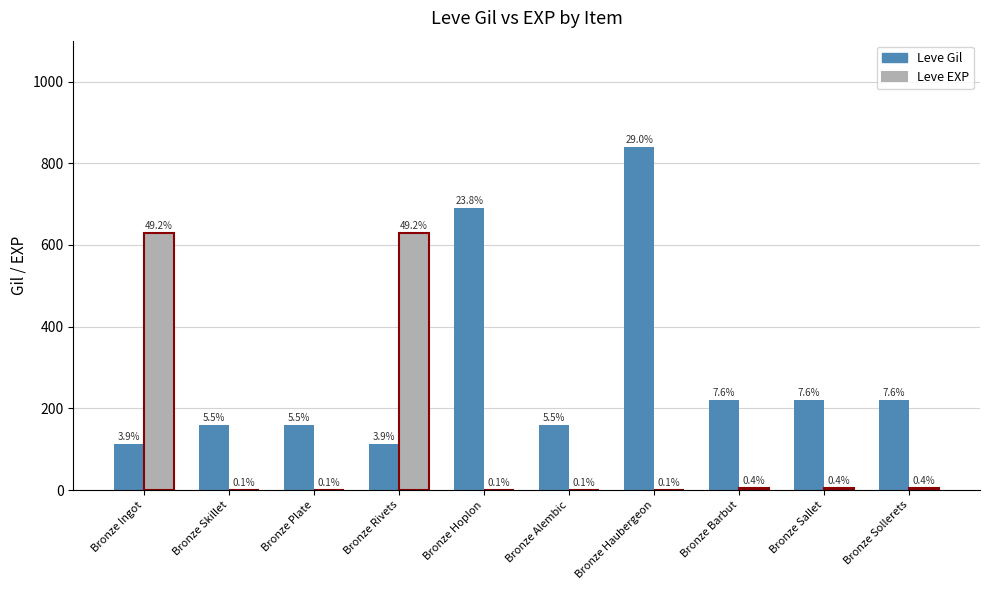

What are all the series names shown in the legend?

Leve Gil, Leve EXP